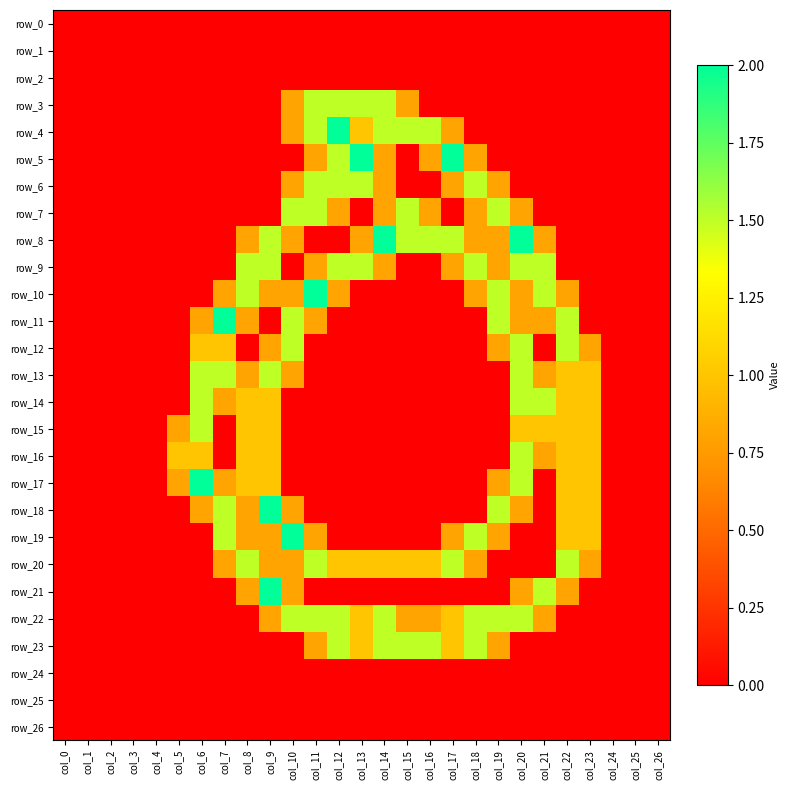

The value of row_14 at col_24 is 0.0. True or false?

True